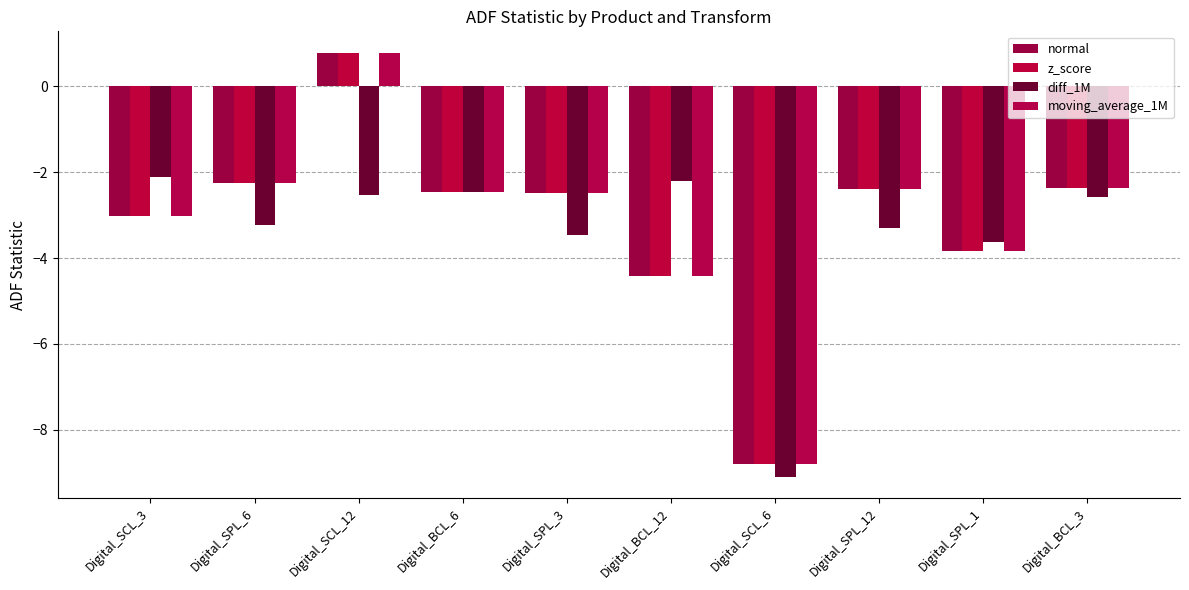

What is the difference between the maximum and minimum values in the normal series?

9.6